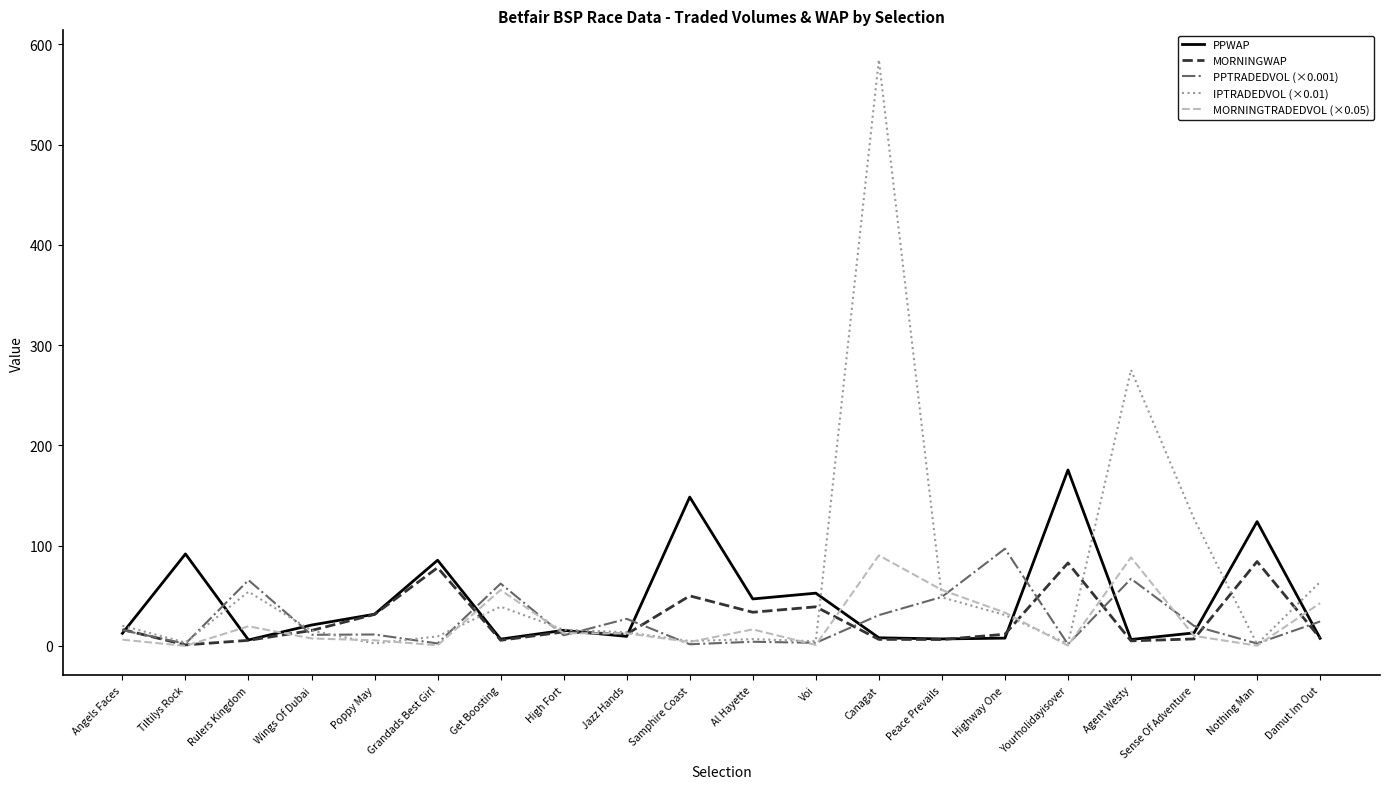

At which category does the chart reach its peak across all series?

Canagat